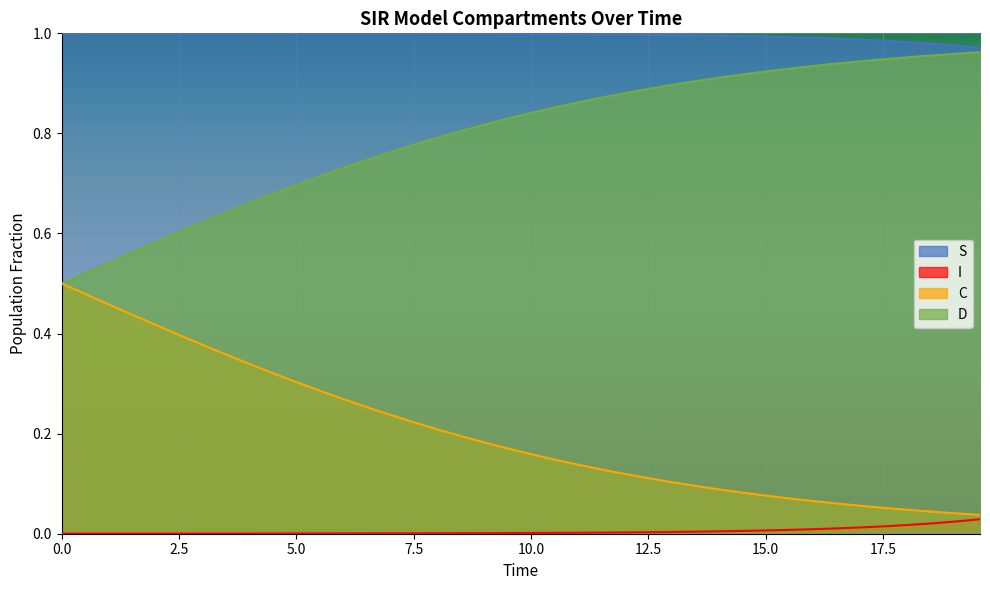

True or false: I and D intersect in this chart.

False